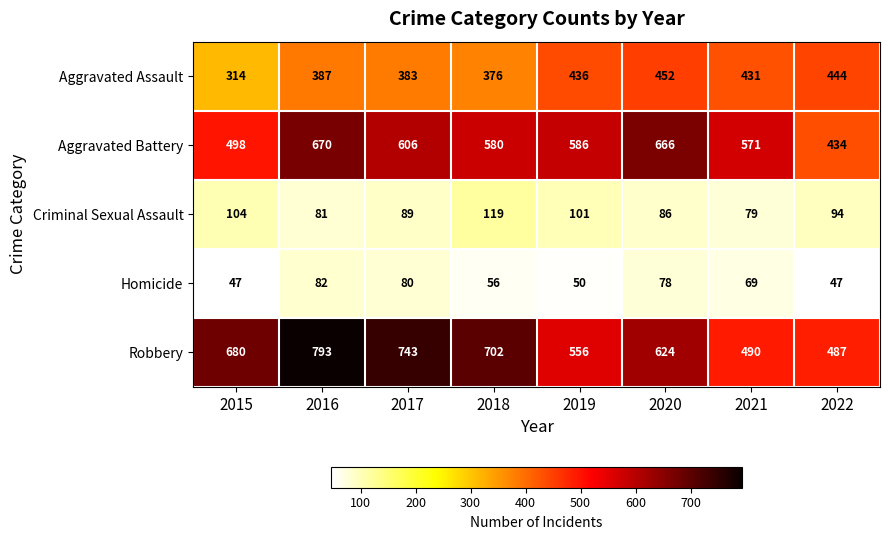

What is the difference between the highest and lowest values at 2019?

536